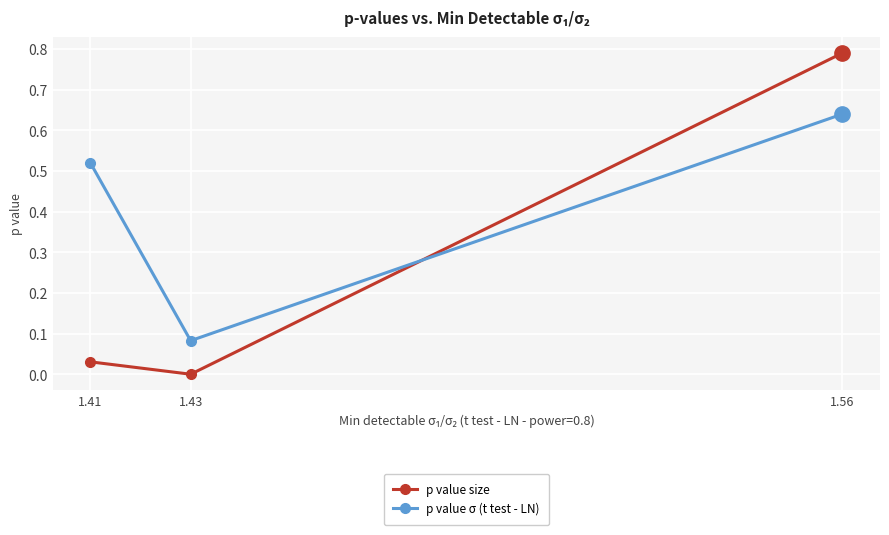

At which label does p value σ (t test - LN) reach its minimum?

1.43